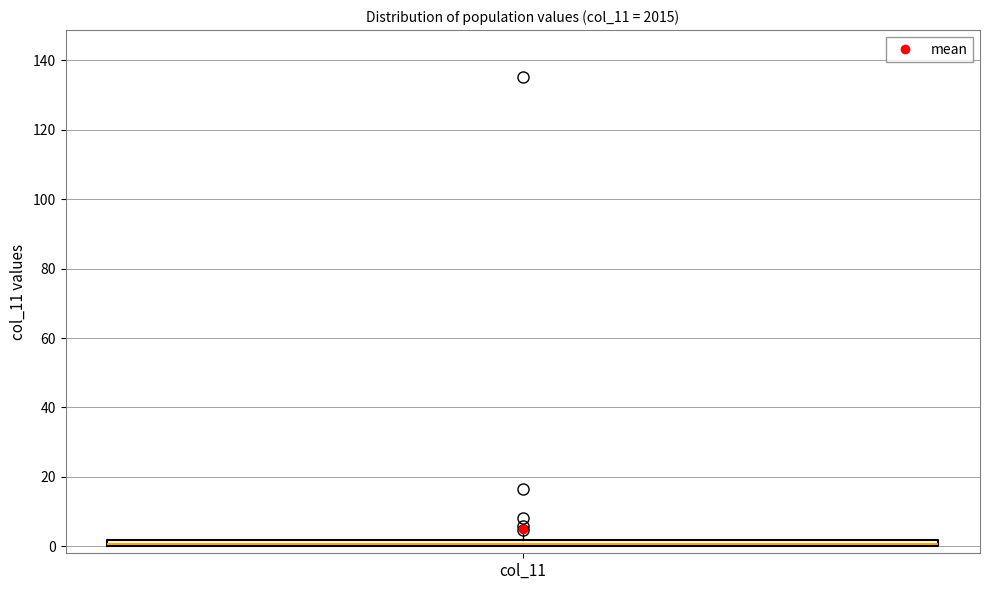

Where is the upper edge of the box for col_11 on the y-axis? The values are not printed on the chart, so give them approximately, as read against the axis.

2